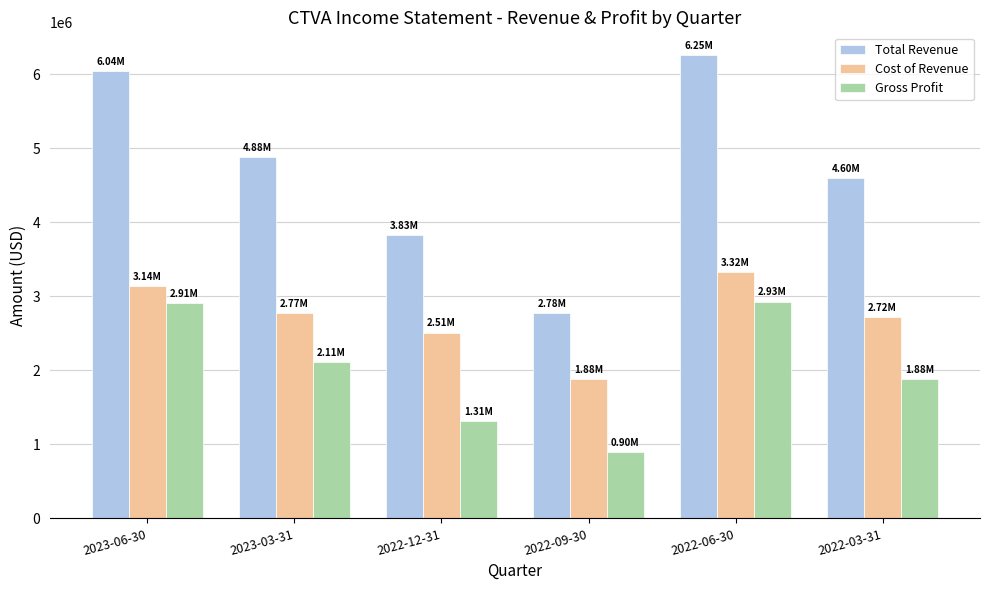

What is the value of the Gross Profit bar at the 5th from the left?

2929000